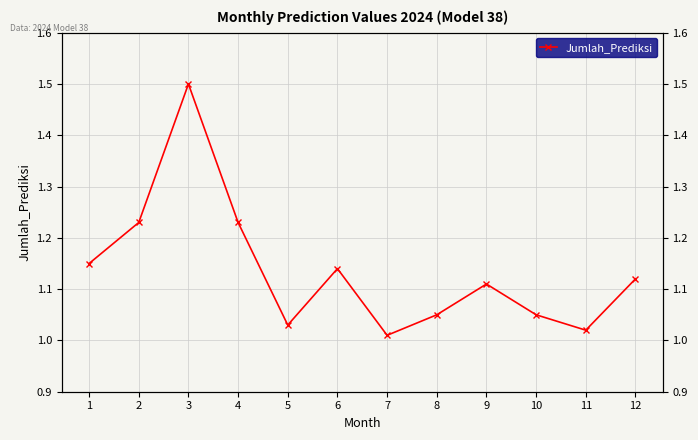

How many data points does each series have?

12